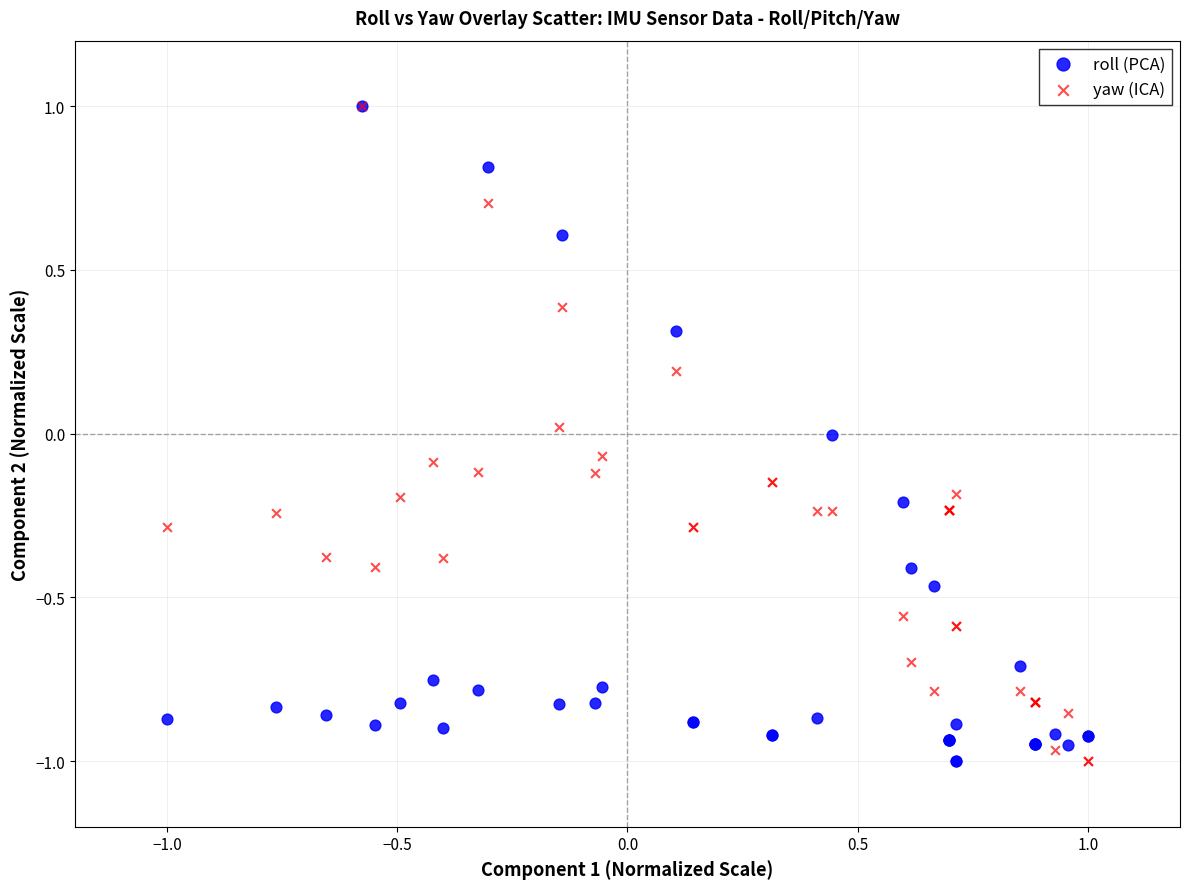

What are all the series names shown in the legend?

roll (PCA), yaw (ICA)